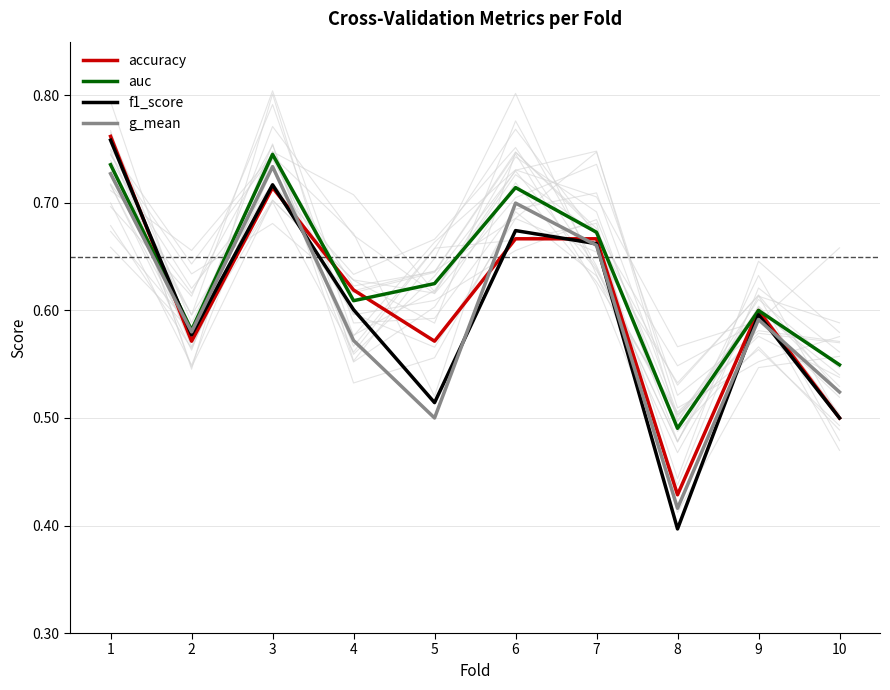

How many interior local valleys does the auc series have?

3